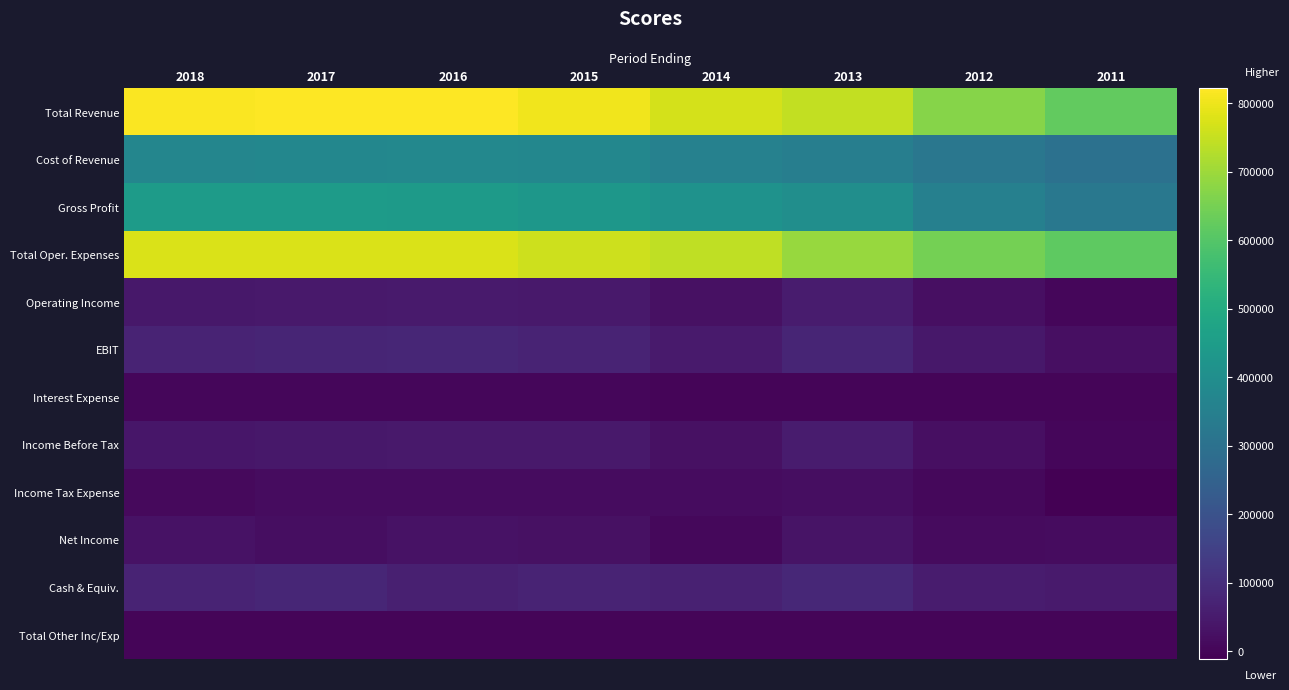

Which series has the largest total across all categories?

Total Revenue